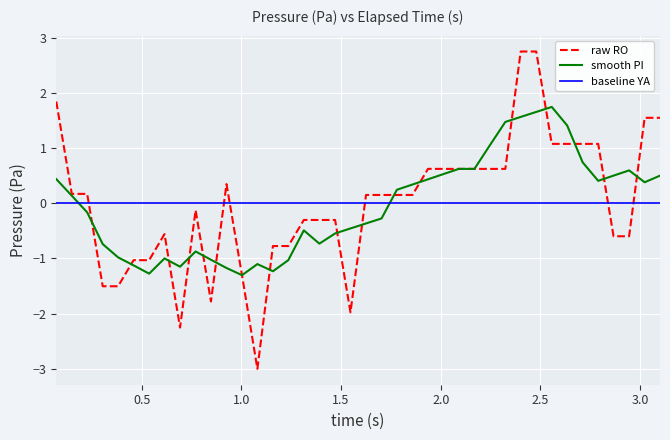

What is the minimum value for raw RO?

-3.0